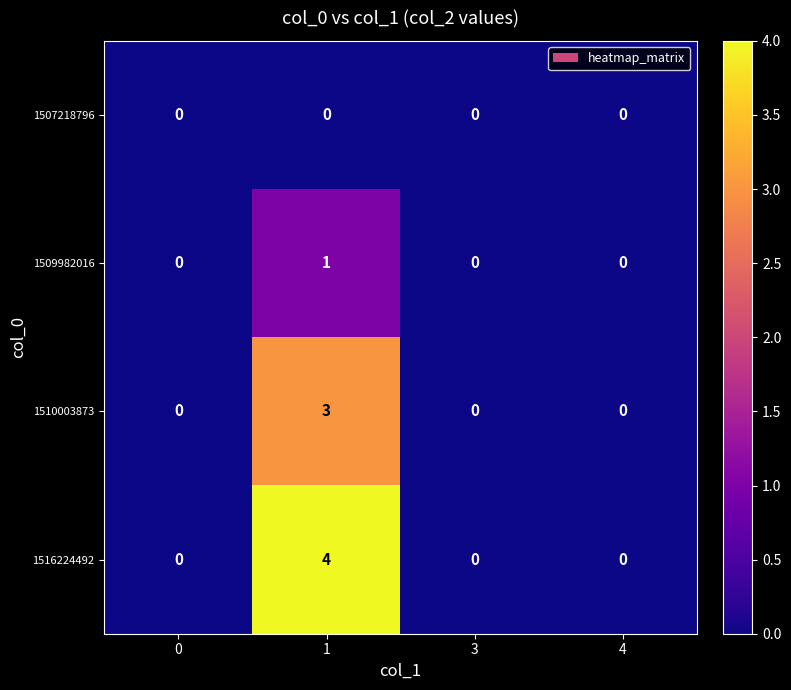

Is it true that 1510003873 equals 1 at 3?

False